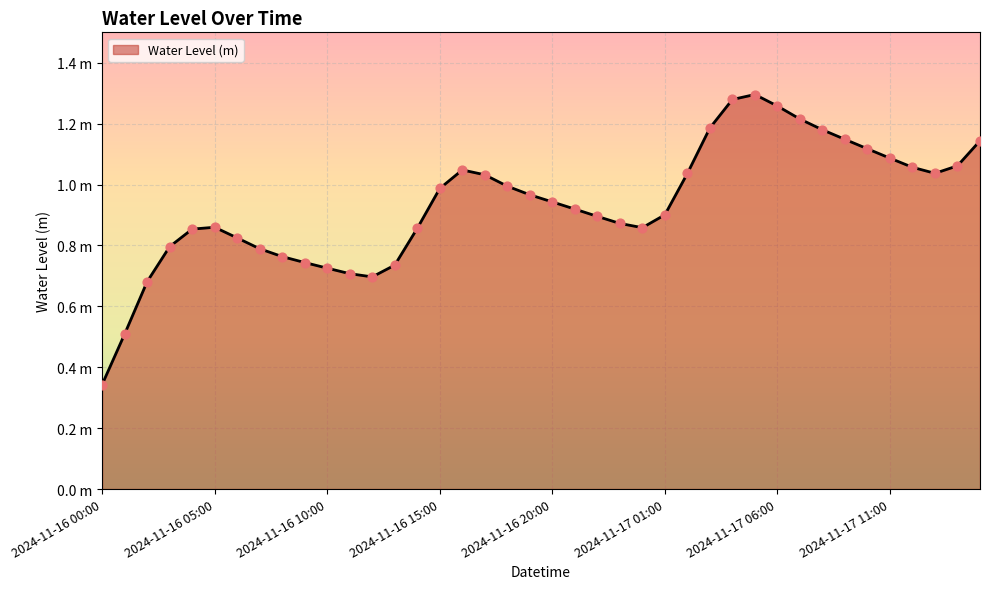

Is this an area chart (filled region under the line)?

Yes